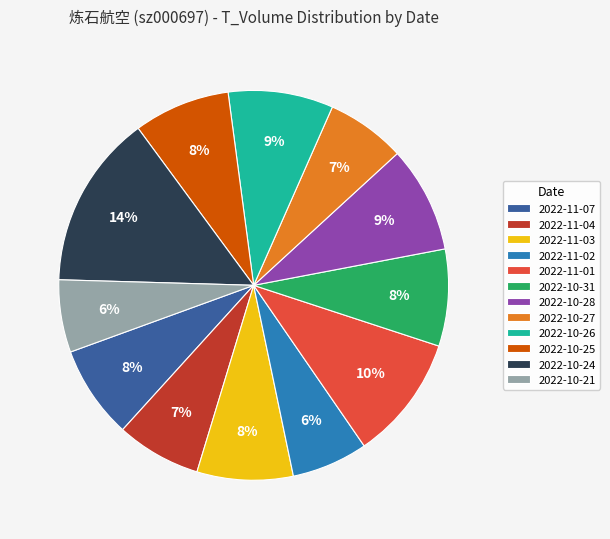

Do 2022-10-27 and 2022-11-03 together represent more than half of the pie?

No